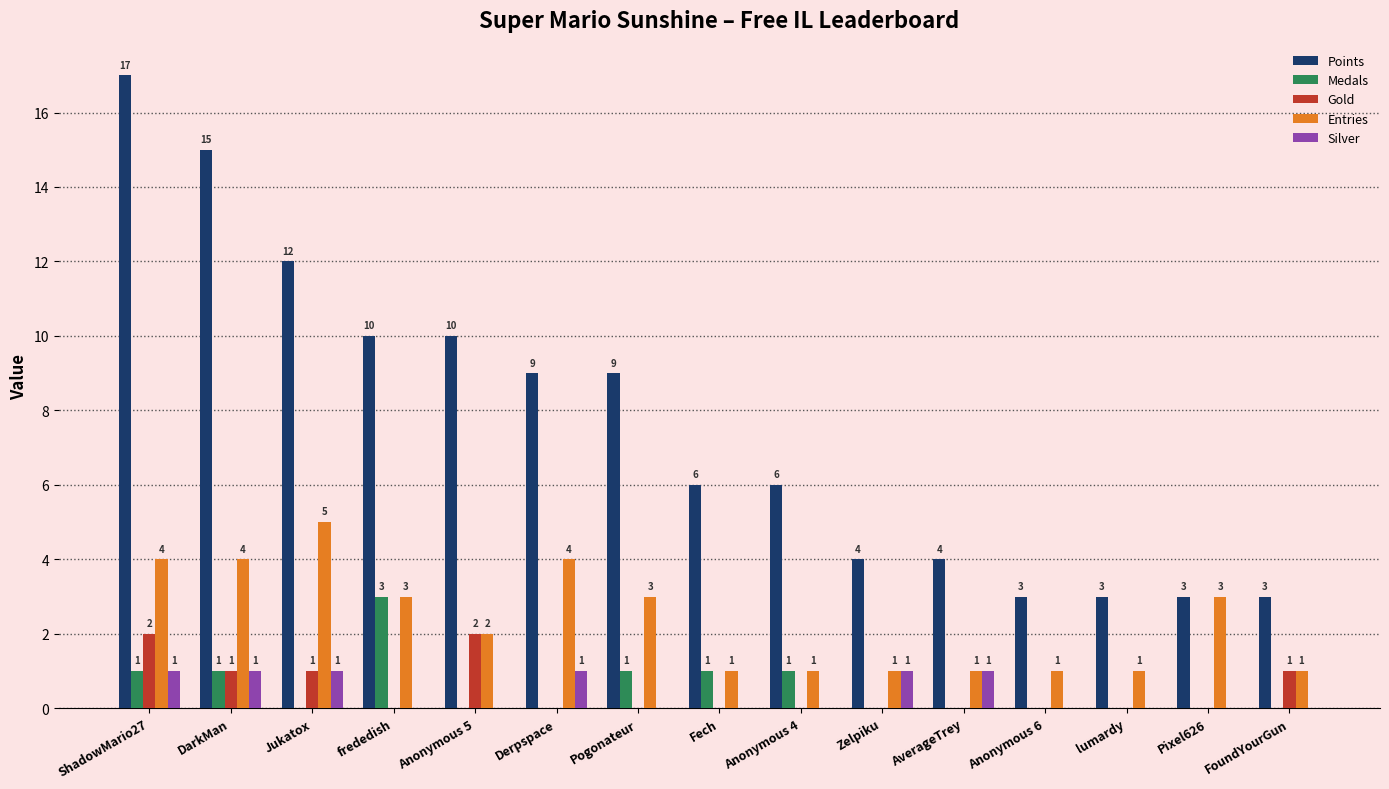

The value of Entries at Pixel626 is 5. True or false?

False